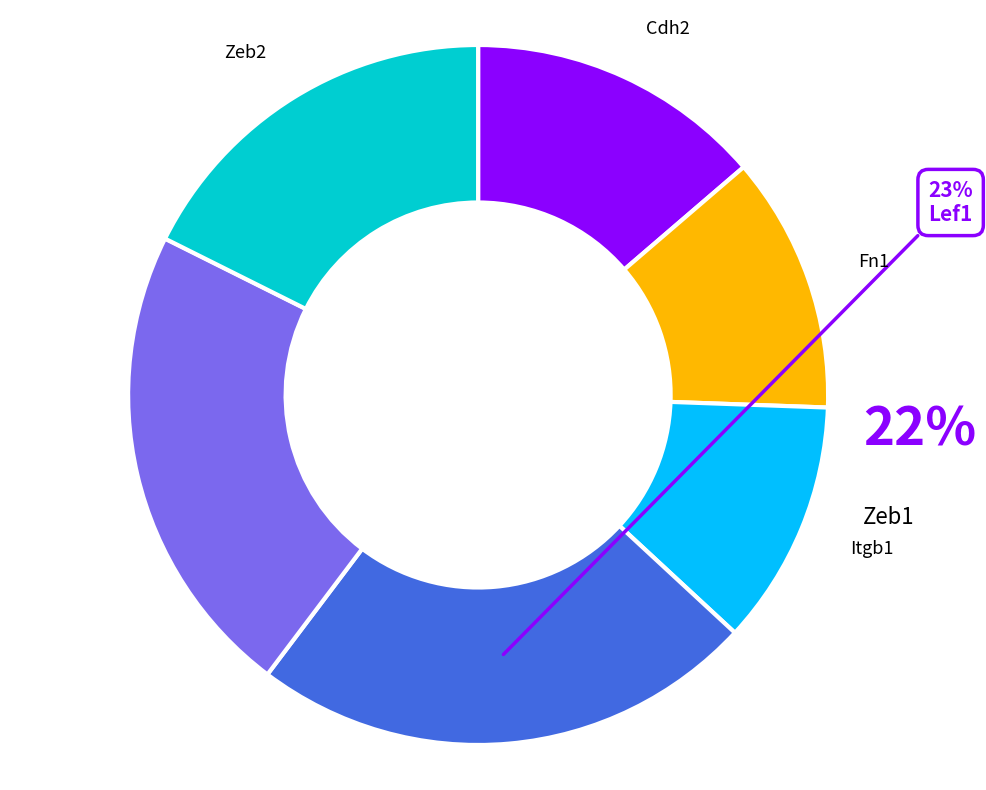

Is there a majority slice in this chart?

No